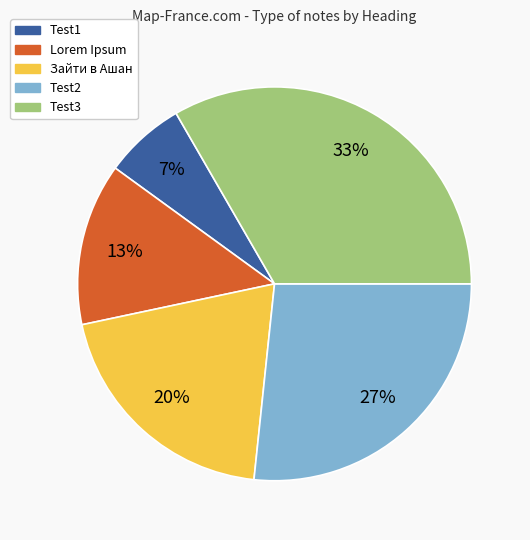

Combined, do Test3 and Зайти в Ашан account for over 50%?

Yes